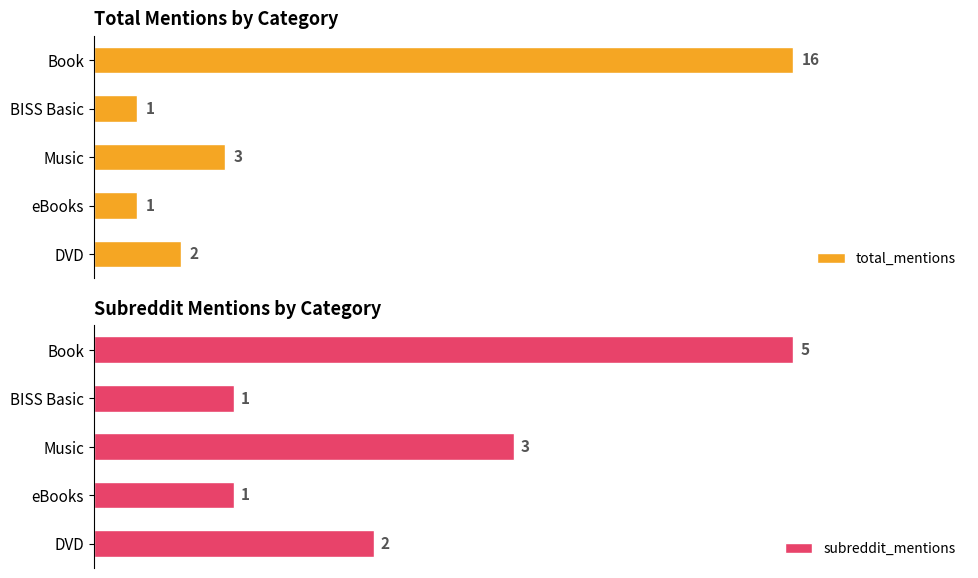

How many series are shown in this chart?

2